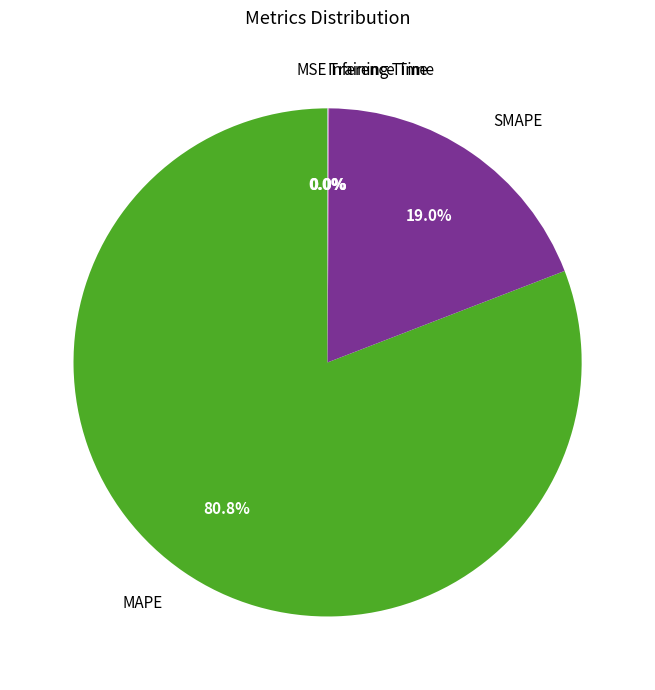

Which slice is the largest?

MAPE